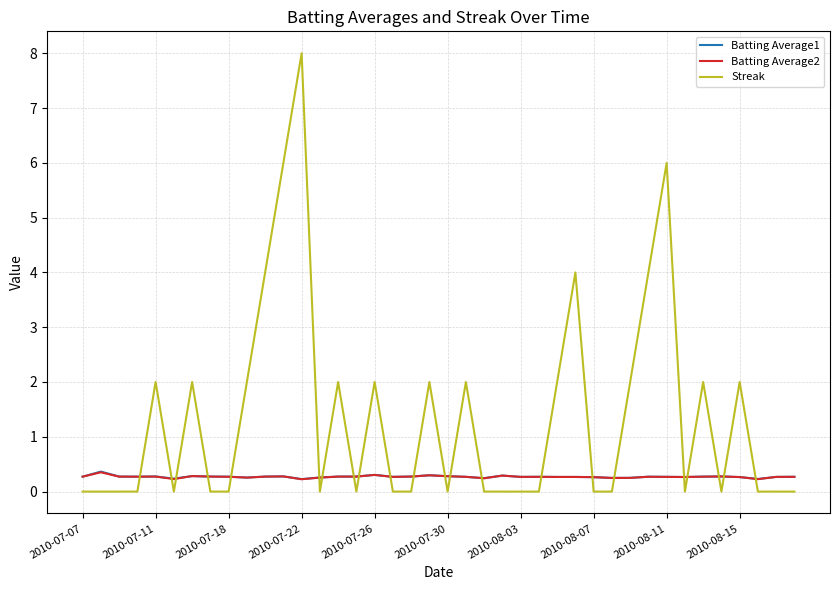

What is the greatest value displayed?

8.0